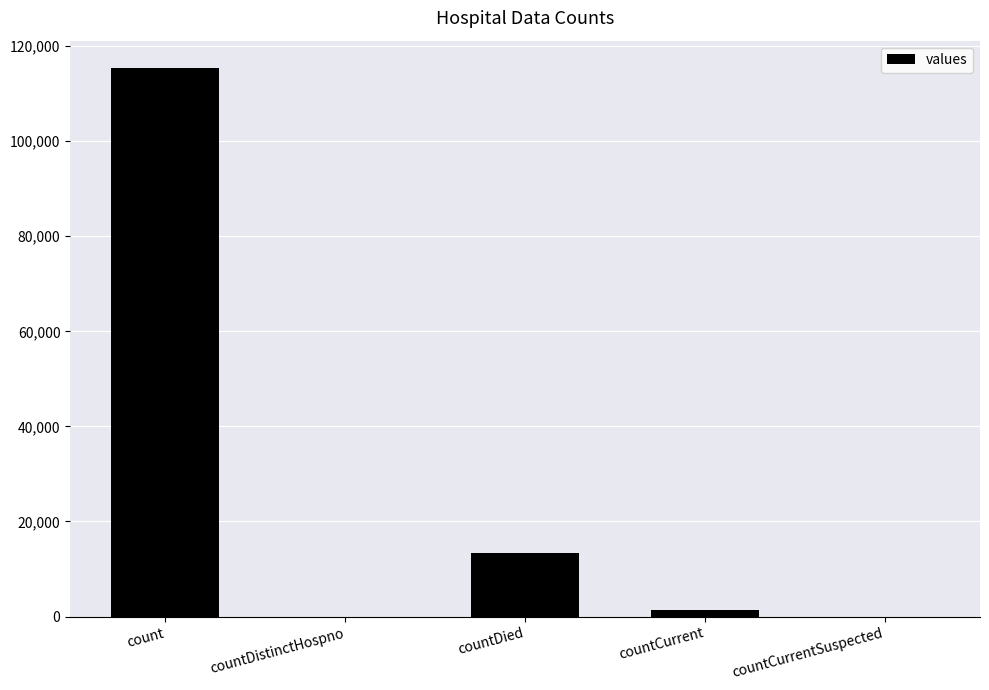

Reading right to left, extract all data points from this chart.

countCurrentSuspected=0	countCurrent=1383	countDied=13343	countDistinctHospno=0	count=115379